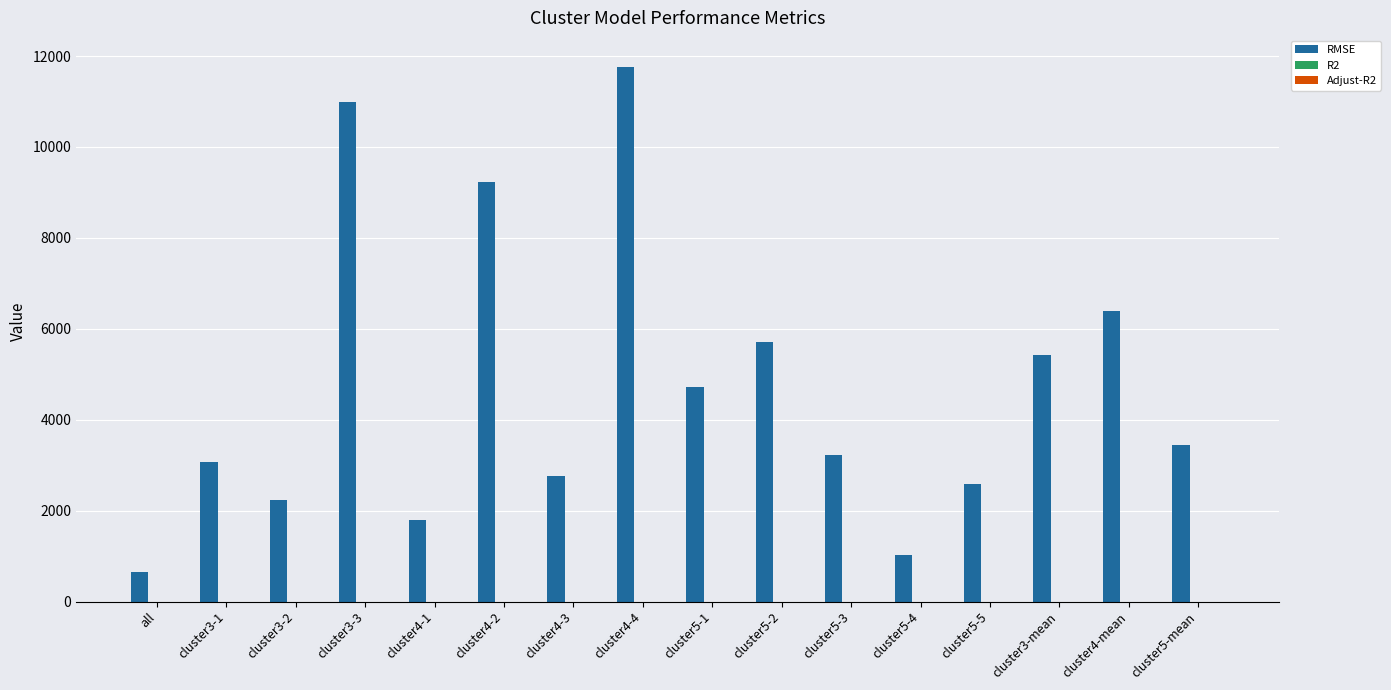

At which label is RMSE closest to 6196?

cluster4-mean